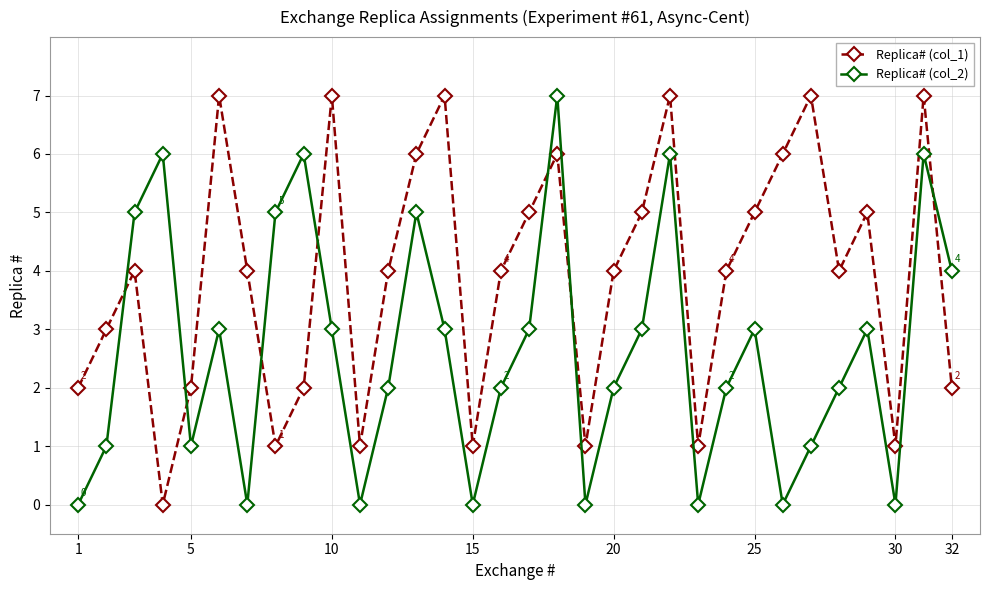

What is the difference between the maximum and minimum values in the Replica# (col_2) series?

7